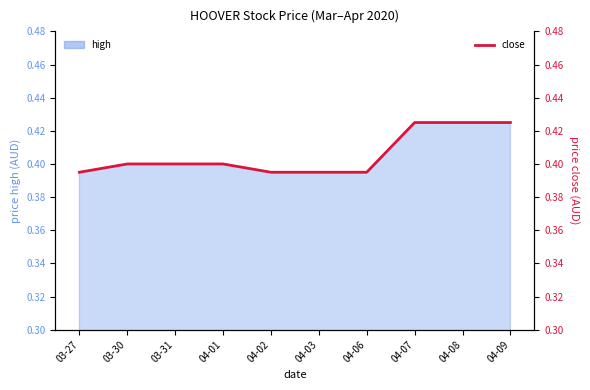

At which label is the value closest to 0?

03-27